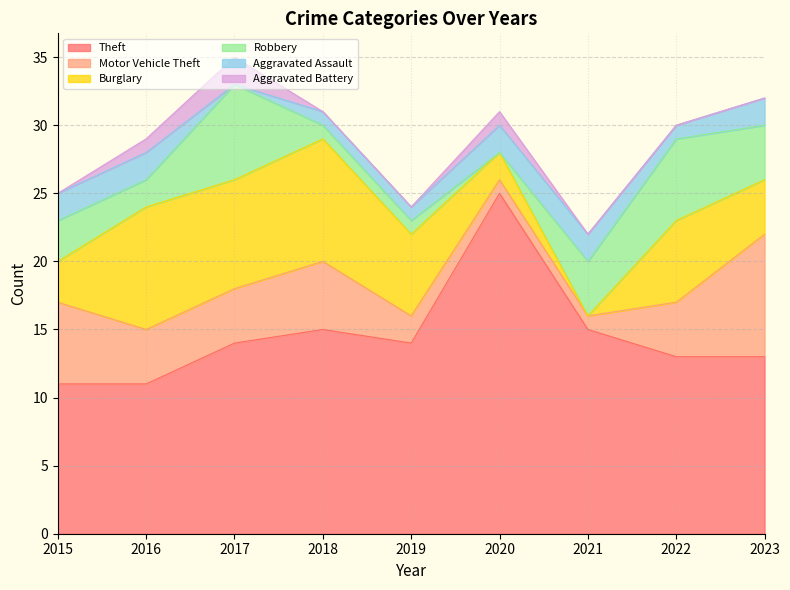

The Burglary series shows 9 at 2018. True or false?

True